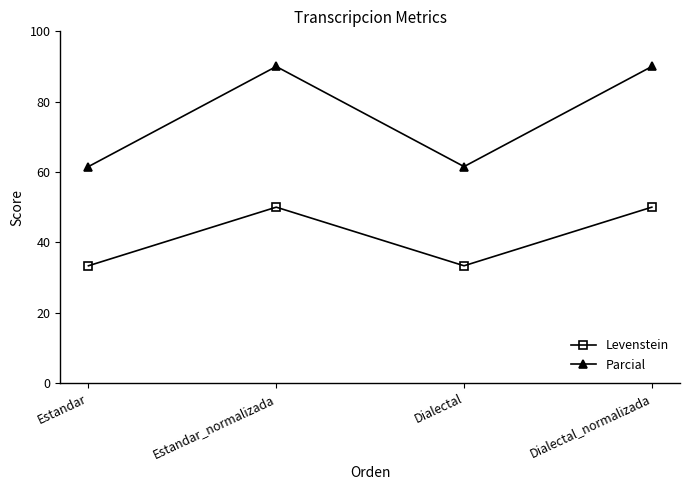

Read the Levenstein value at Dialectal_normalizada.

50.0